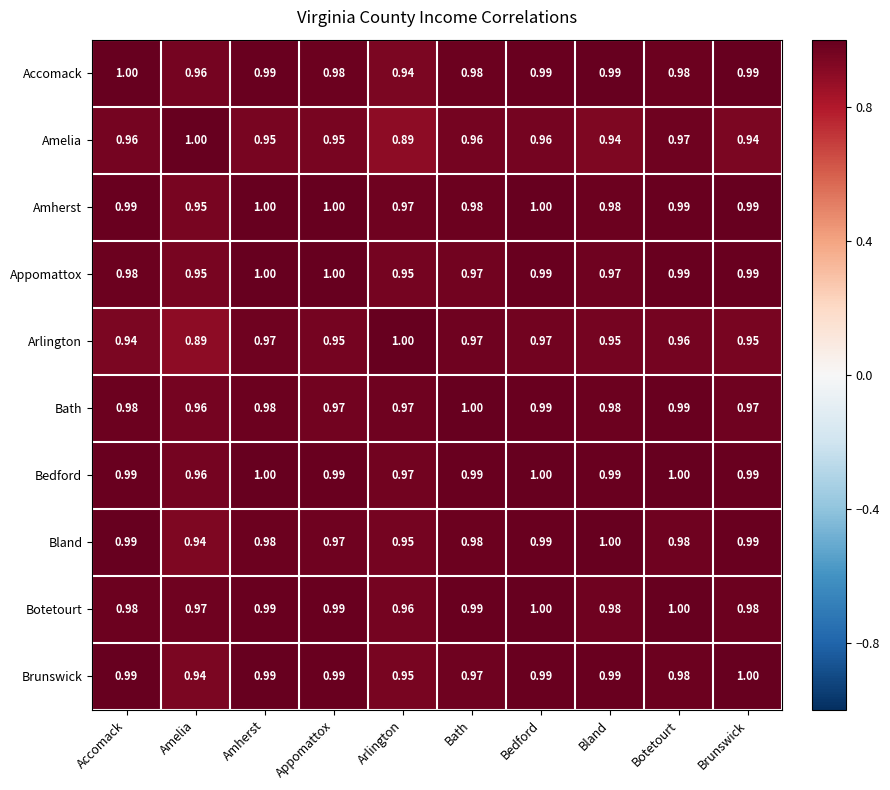

Which category has the highest value in the Amelia series?

Amelia